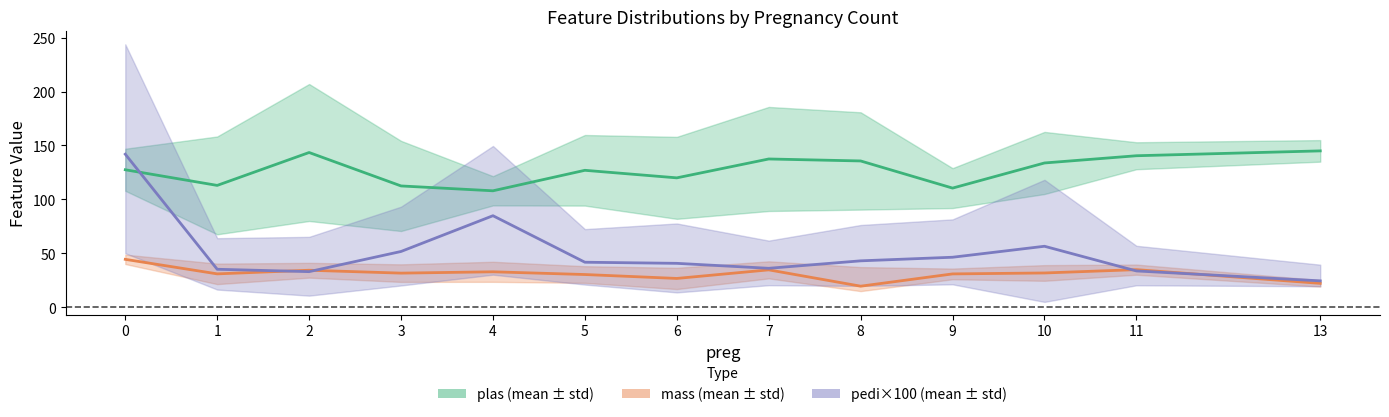

At 11, list the series in order from largest to smallest.

plas (mean ± std), mass (mean ± std), pedi×100 (mean ± std)